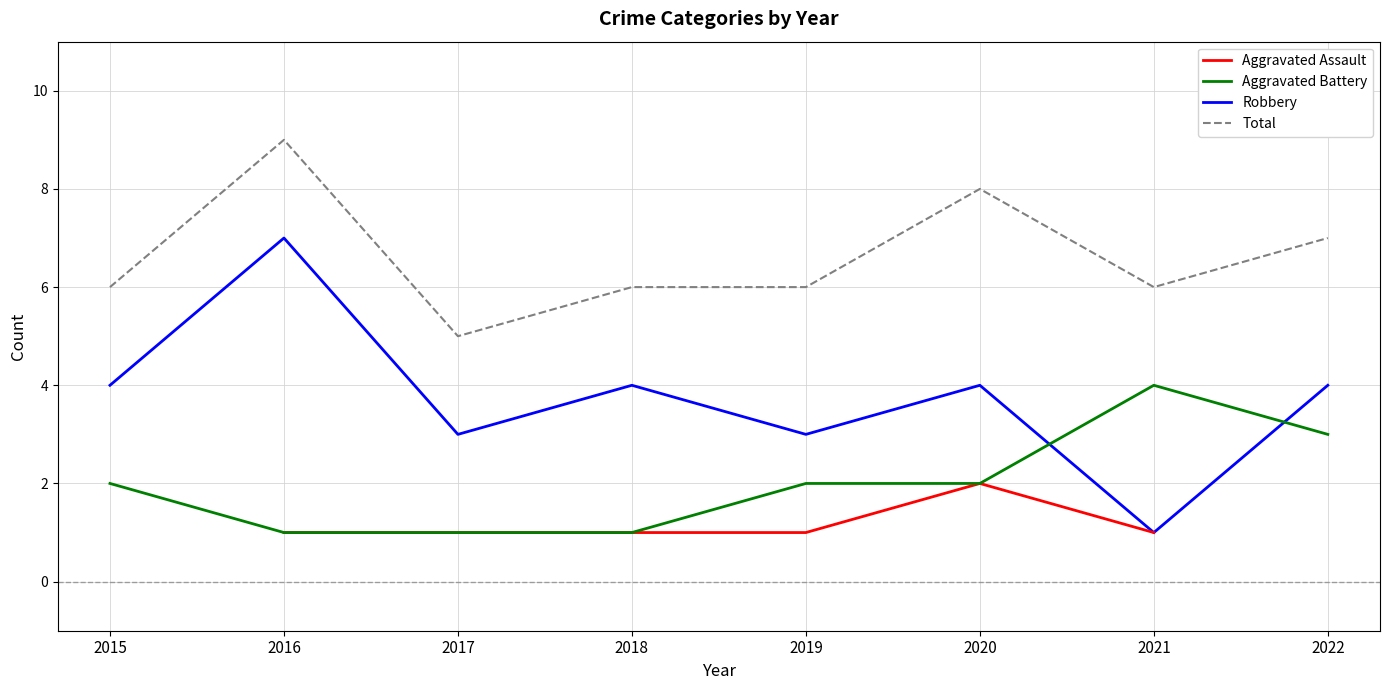

In Aggravated Assault, how many points are higher than both neighbors (excluding endpoints)?

1